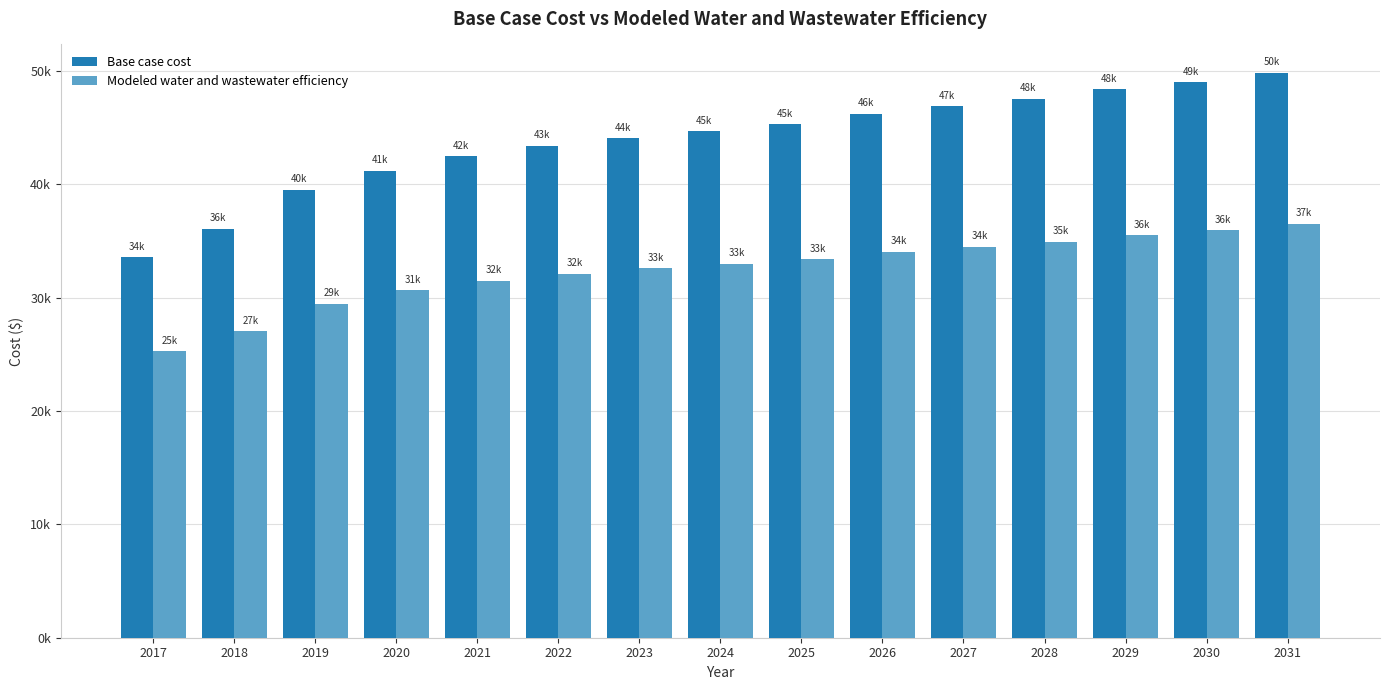

Reading left to right, list all the values displayed in this chart.

Base case cost: 33560.5	36078.3	39539.8	41216.5	42490.7	43380.6	44077.7	44672.4	45291.6	46206.8	46880.7	47519.7	48396.8	49000.8	49844.8
Modeled water and wastewater efficiency: 25258.5	27024.3	29464.2	30631.2	31511.6	32118.5	32588.6	32986.1	33401.8	34029.3	34485.2	34916.8	35518.8	35926.6	36506.1